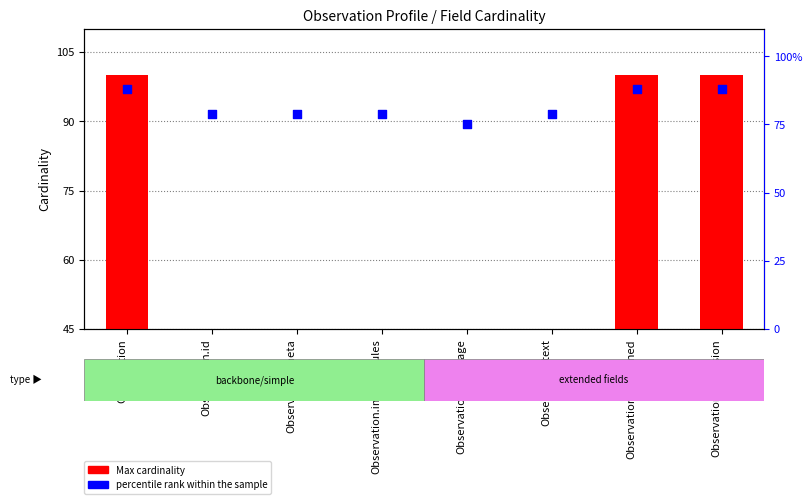

What is the total value across all series at Observation.id?

80